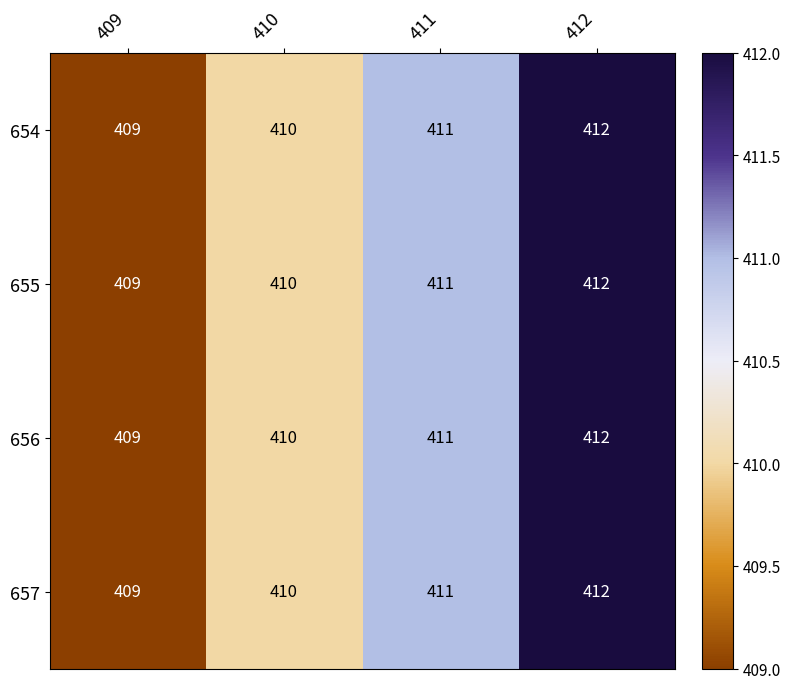

What is the difference between the maximum and minimum values in the 657 series?

3